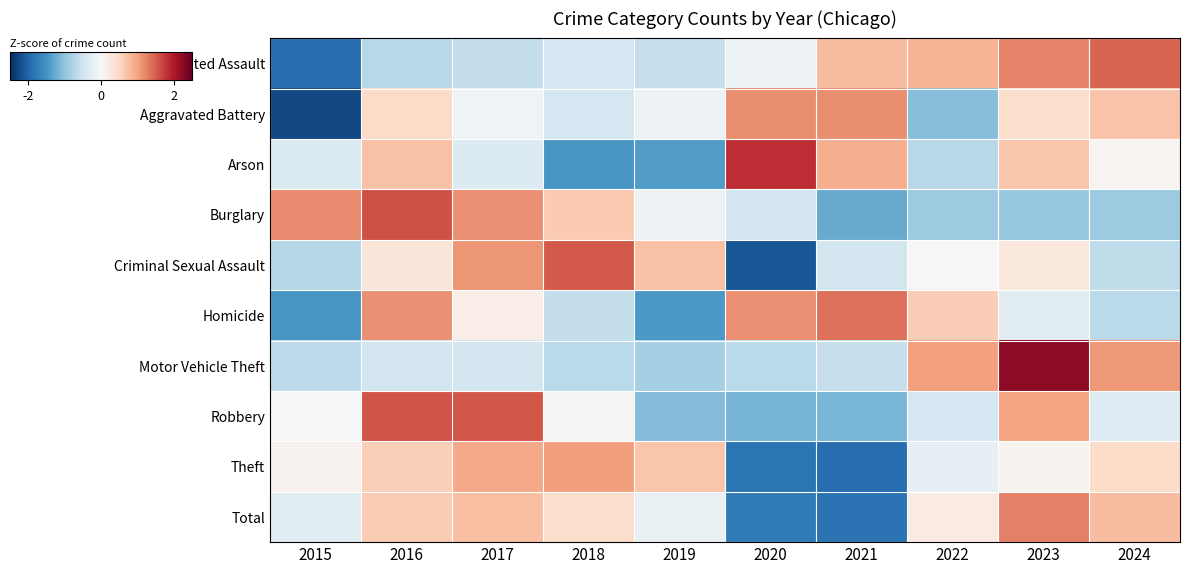

Count the number of data series in this chart.

10